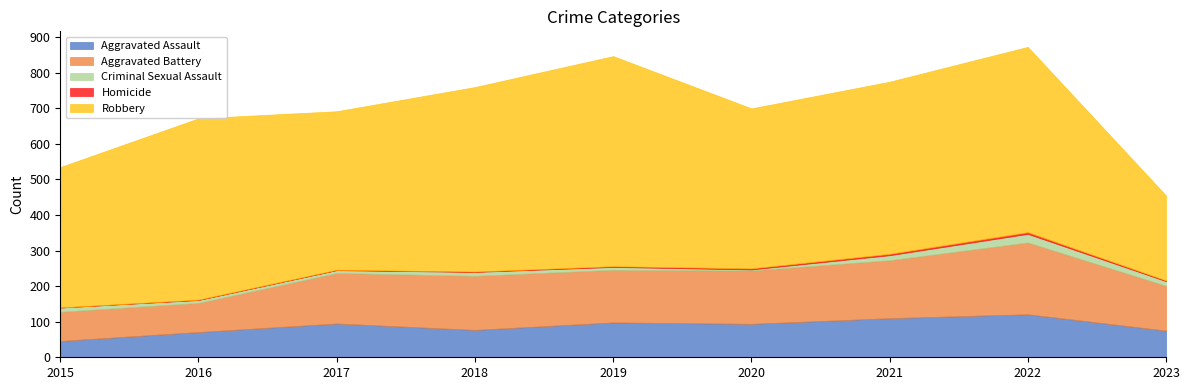

What are all the series names shown in the legend?

Aggravated Assault, Aggravated Battery, Criminal Sexual Assault, Homicide, Robbery